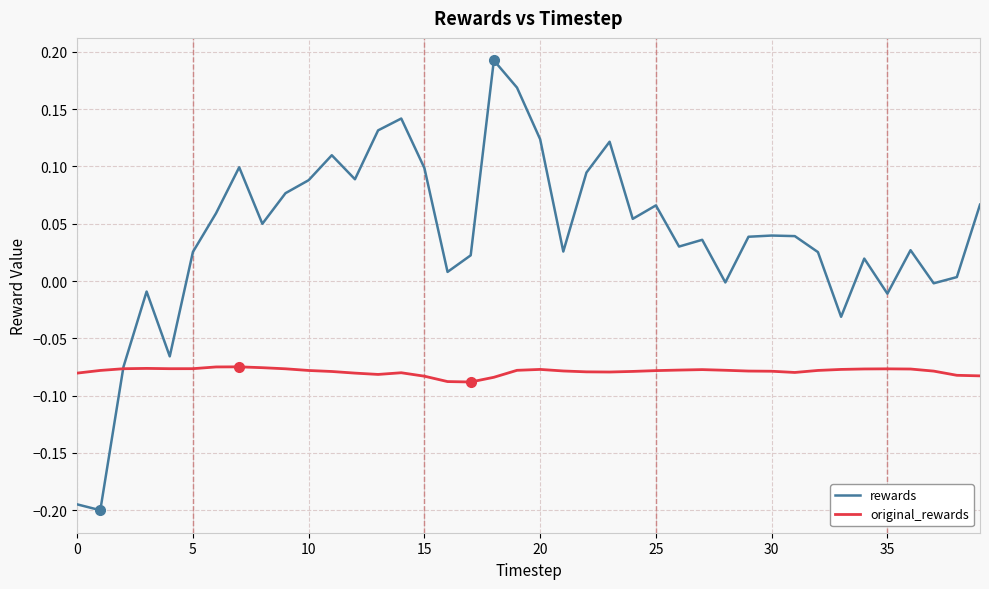

Which series has the largest total across all categories?

rewards